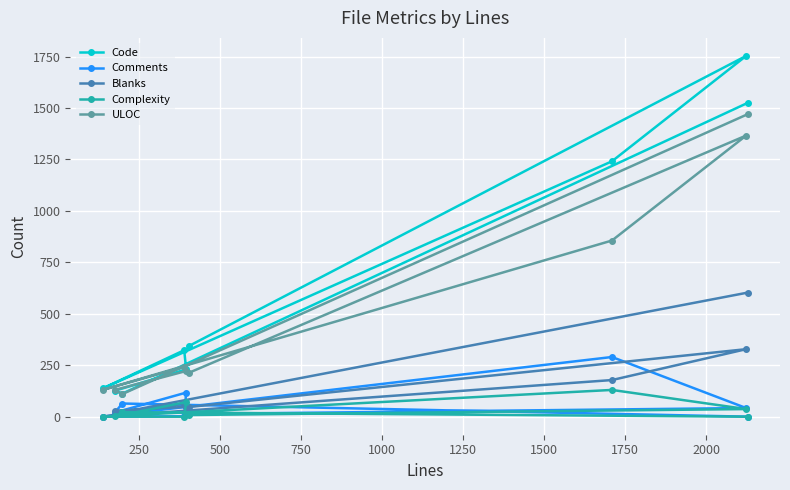

What is the difference between the second highest and minimum values in the Comments series?

117